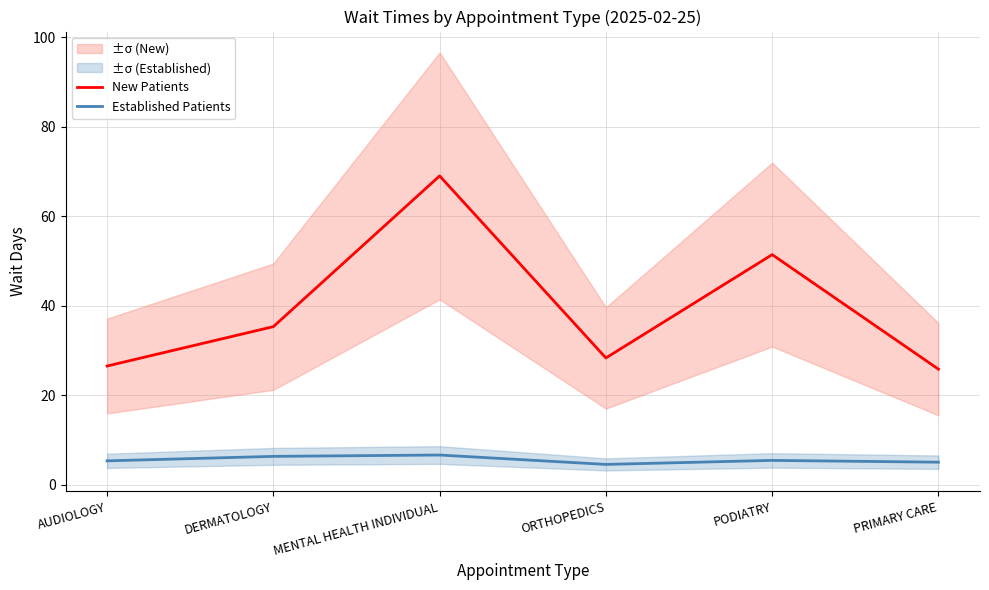

Does the chart display data point markers on the line(s)?

No